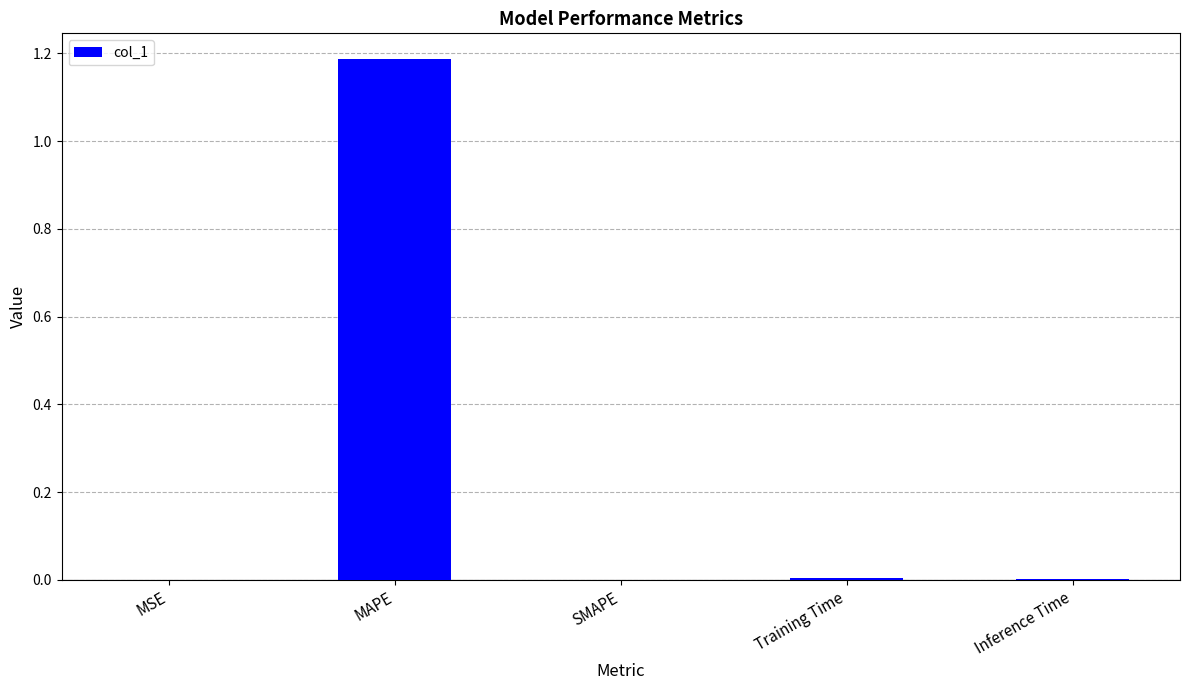

Between MAPE and SMAPE, which is larger?

MAPE